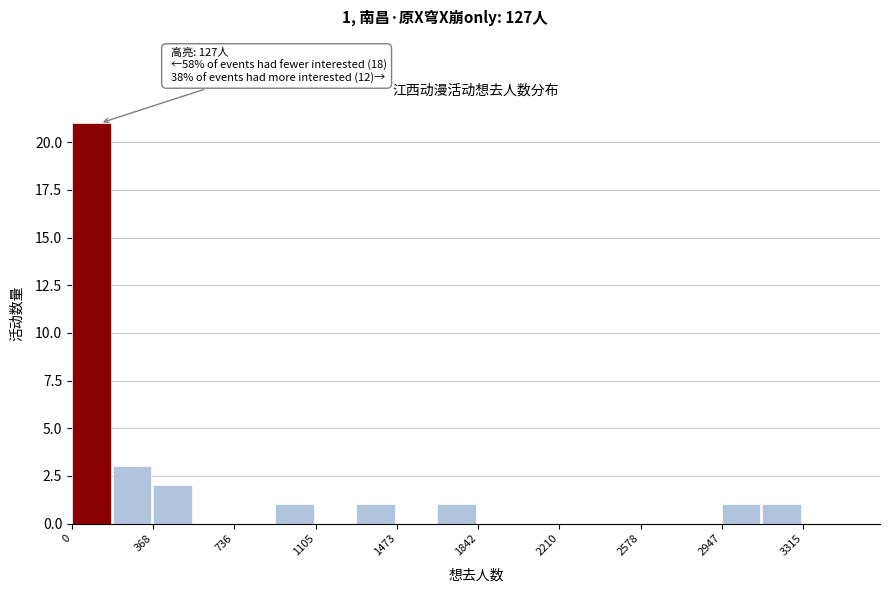

Read against the x-axis, roughly where is the centre of the tallest bar?

100